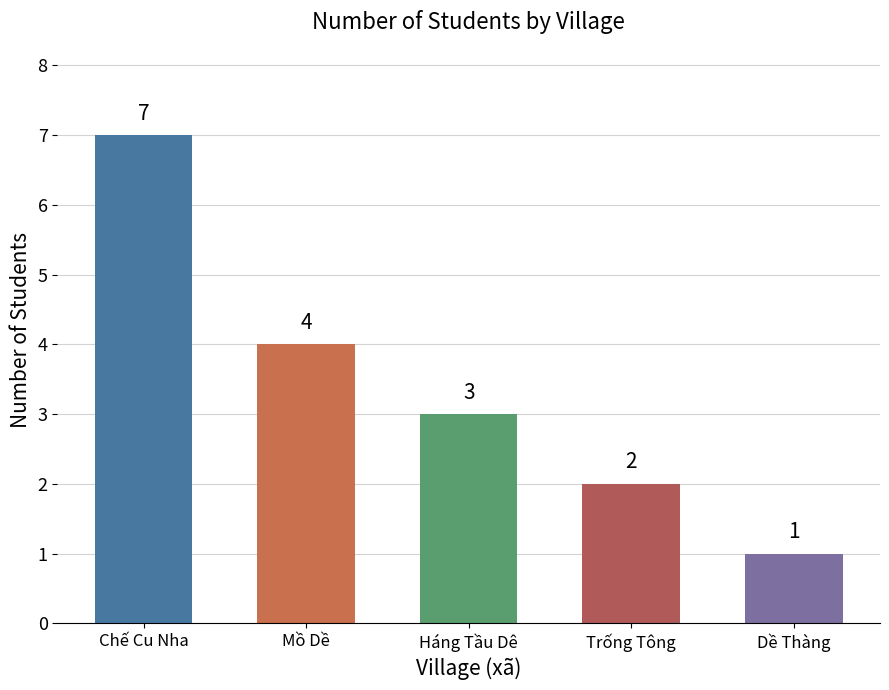

Rank the categories by value from highest to lowest.

Chế Cu Nha, Mồ Dề, Háng Tầu Dê, Trống Tông, Dề Thàng